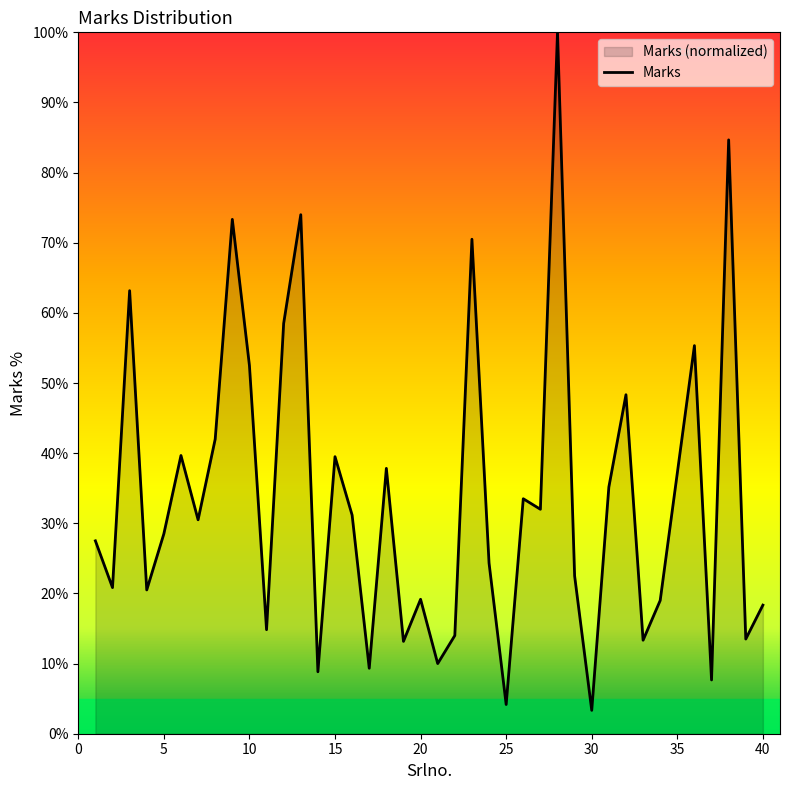

Does the chart display data point markers on the line(s)?

No